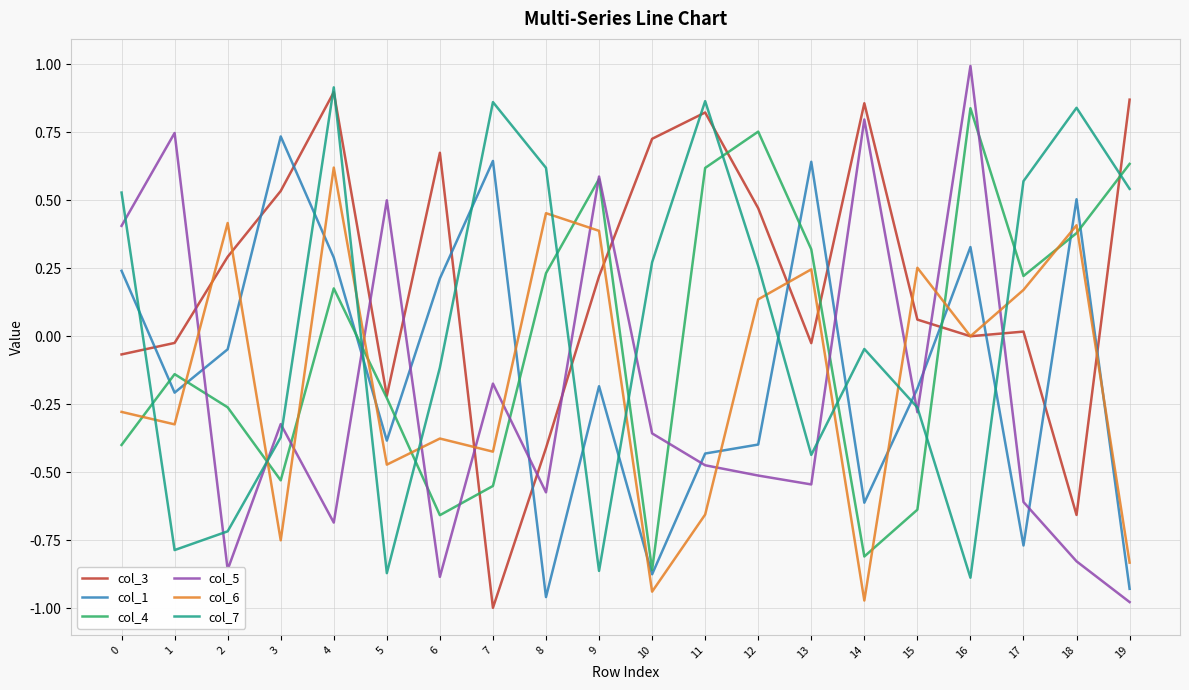

Does the chart display data point markers on the line(s)?

No